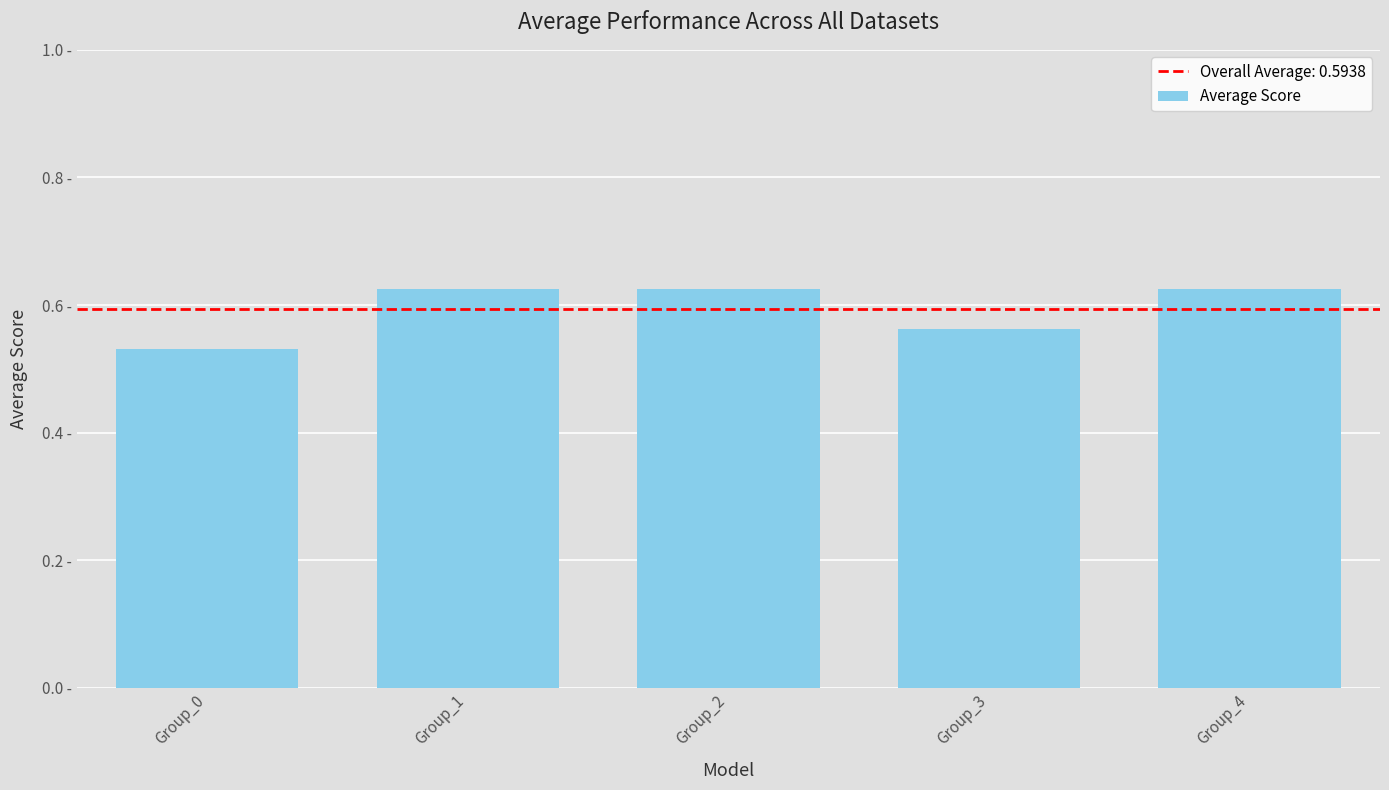

How many values are between 0 and 1?

5